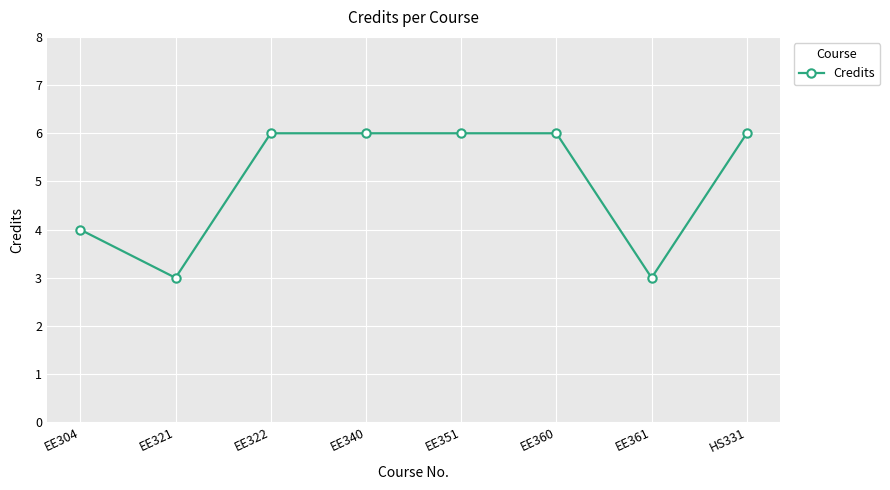

Reading right to left, list all the values displayed in this chart.

HS331=6	EE361=3	EE360=6	EE351=6	EE340=6	EE322=6	EE321=3	EE304=4